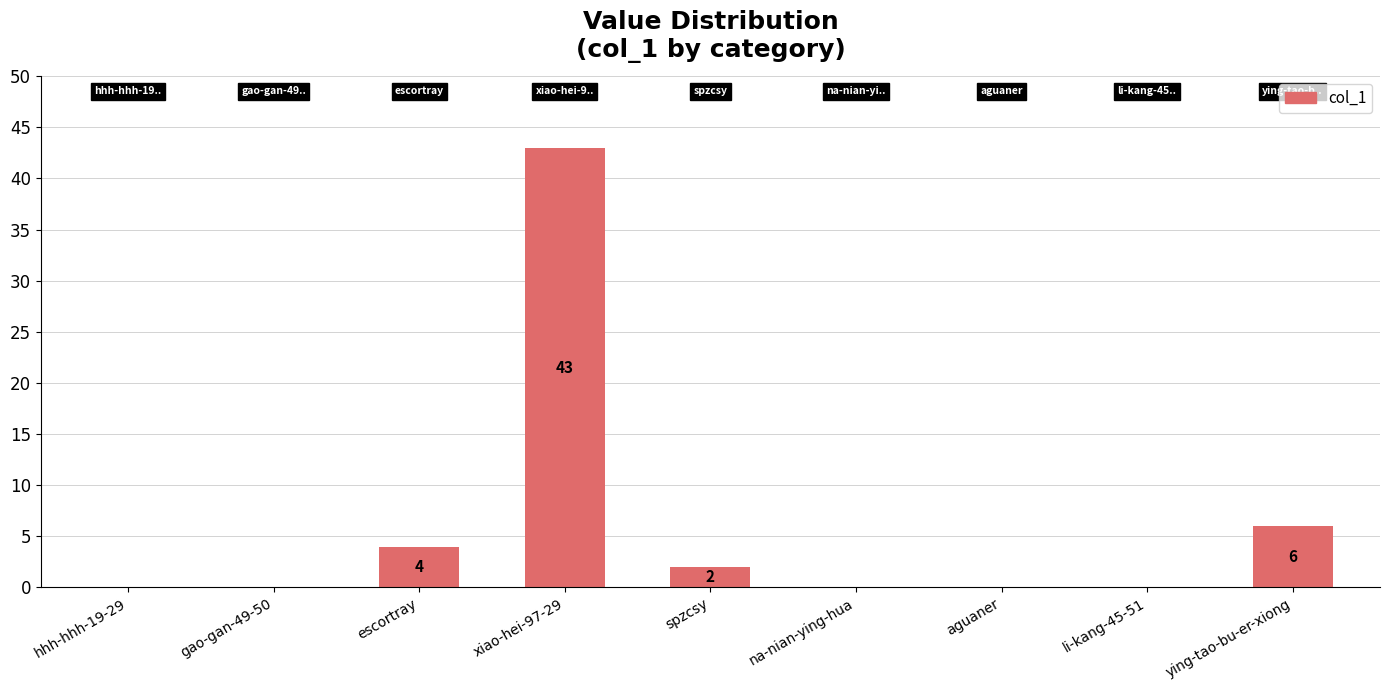

The value at escortray is 4. True or false?

True